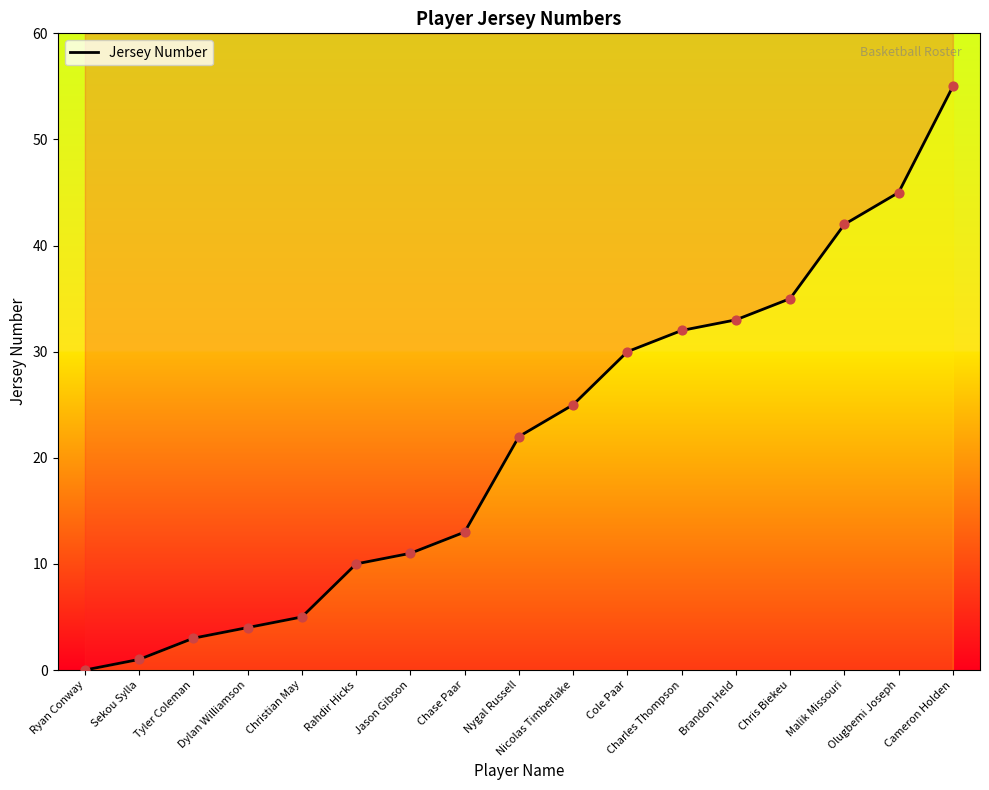

What is the change in value from Cole Paar to Brandon Held?

+3